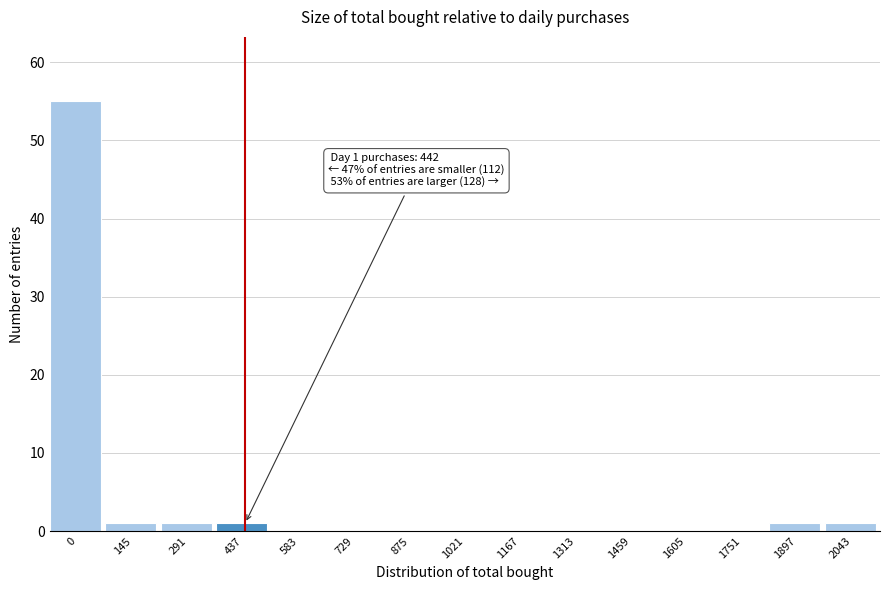

Reading left to right, extract all data points from this chart.

0=55	145=1	291=1	437=1	583=0	729=0	875=0	1021=0	1167=0	1313=0	1459=0	1605=0	1751=0	1897=1	2043=1